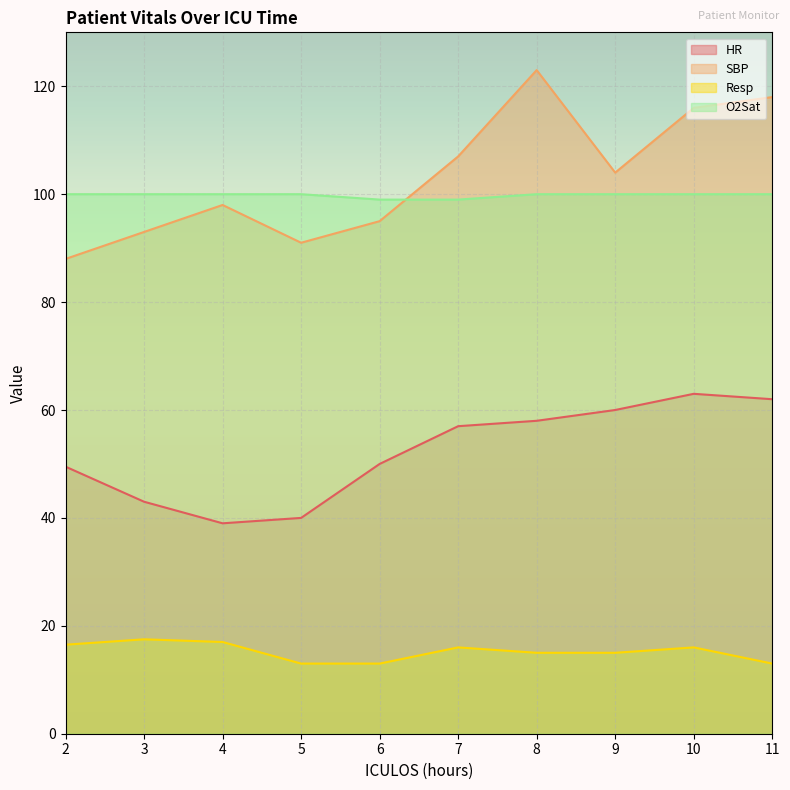

Which category has the lowest value in the Resp series?

5